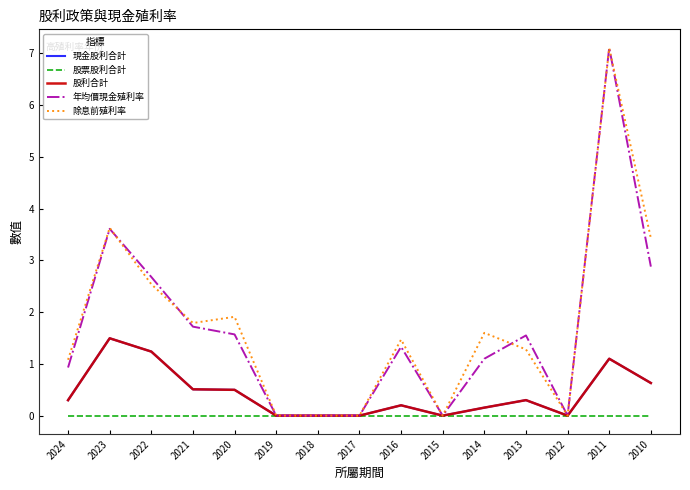

At how many categories does at least one series exceed 6?

1